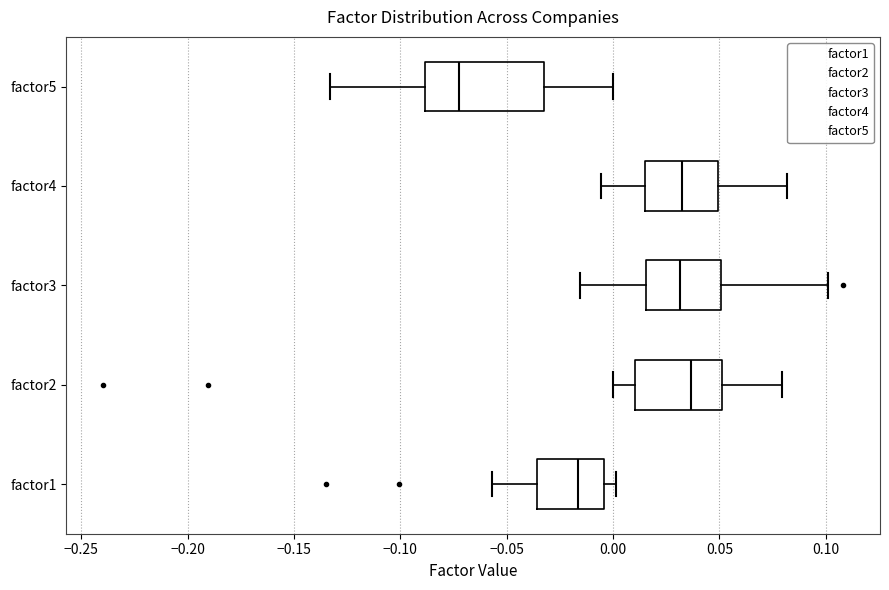

Which box is the widest, from its left edge to its right edge?

factor5